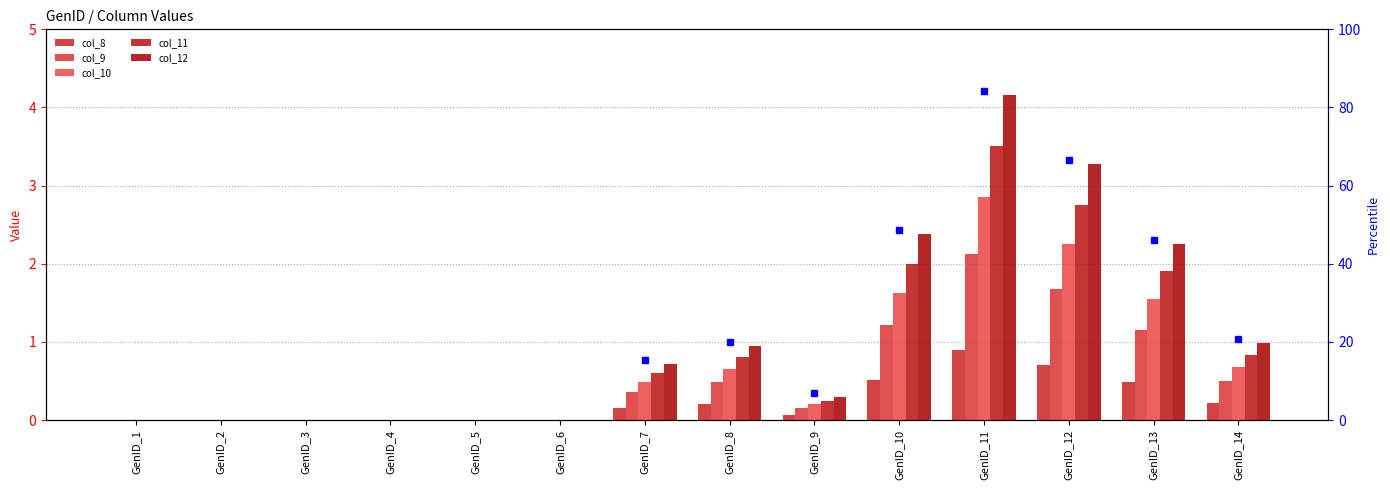

Is it true that col_12 equals 1.0 at GenID_7?

False